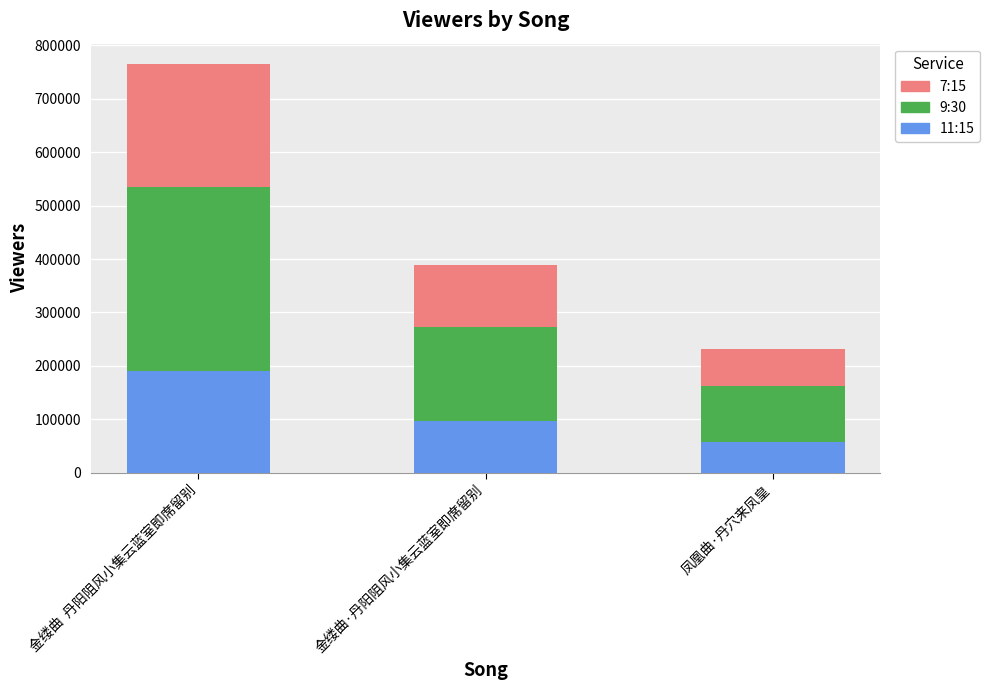

The 11:15 series shows 97362.8 at 金缕曲·丹阳阻风小集云蓝室即席留别. True or false?

True